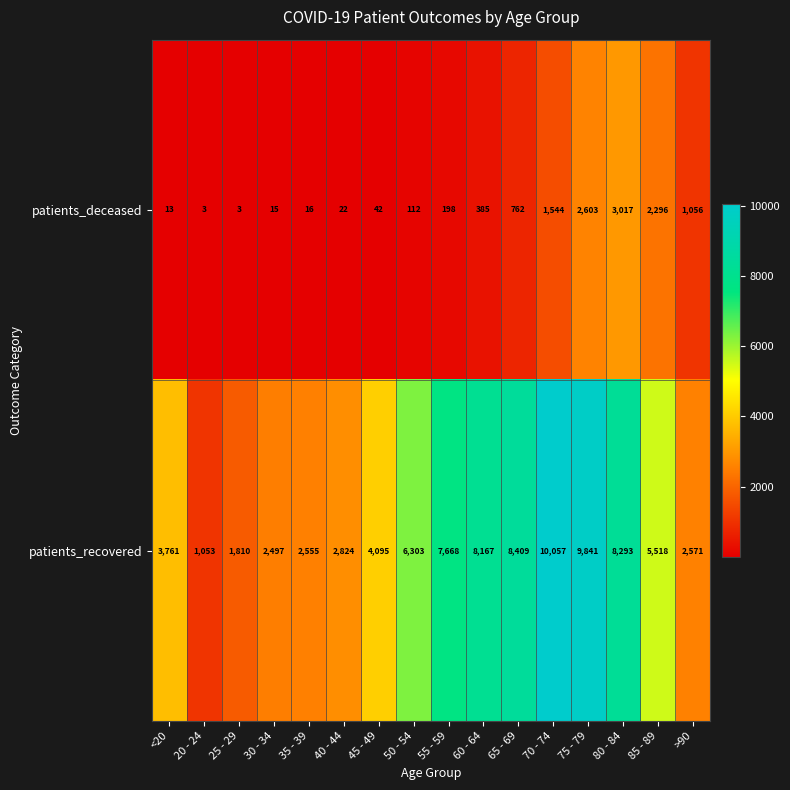

Which series has the widest spread of values?

patients_recovered